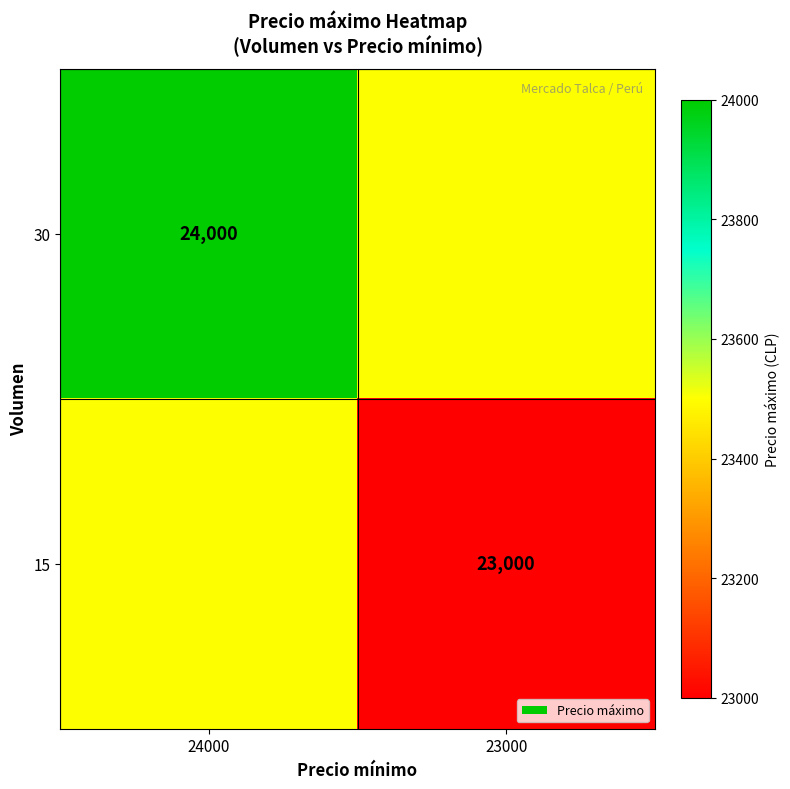

True or false: 30 has a value of 24000 at 24000.

True